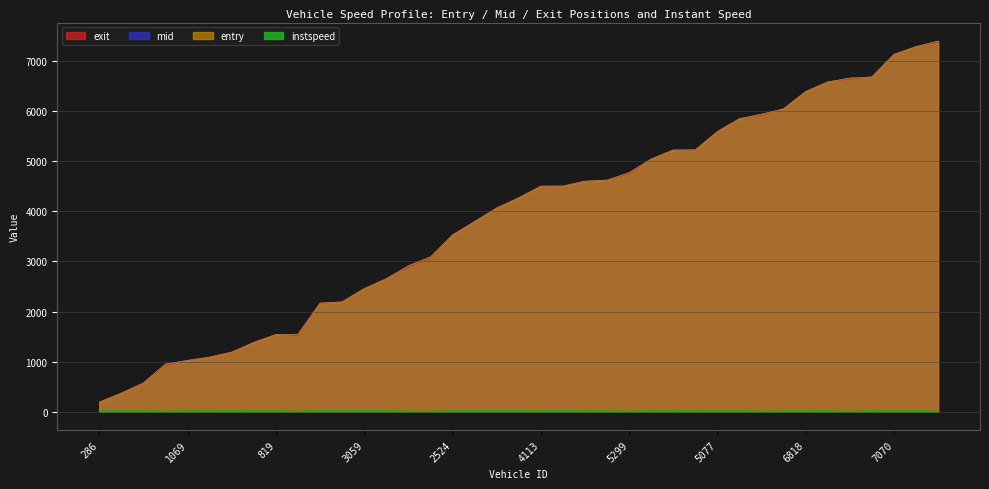

What is the total value across all series at 286?

575.4